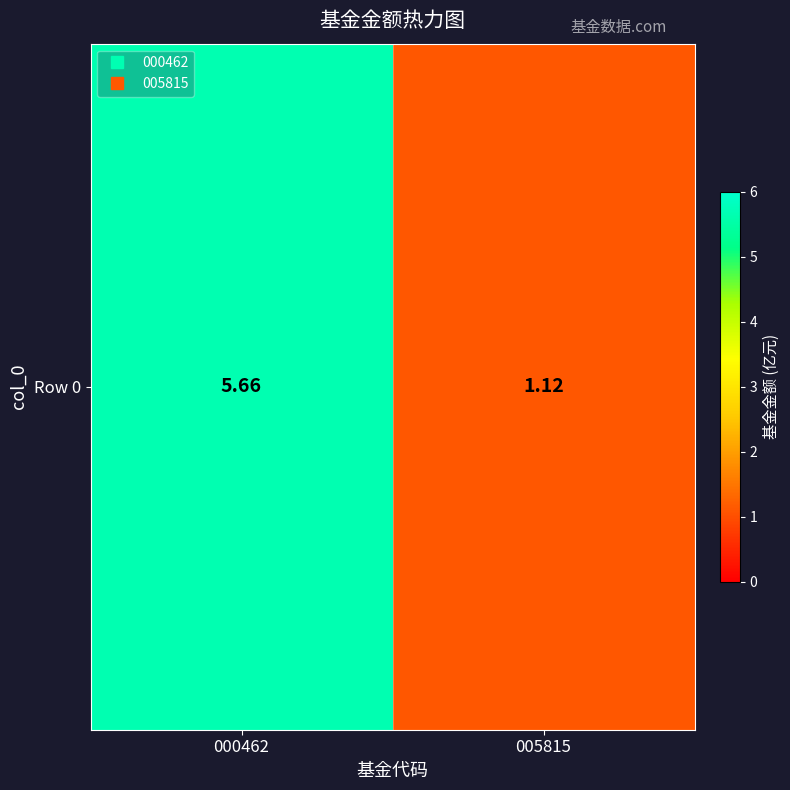

What is the sum of the values at 005815 and 000462?

6.8